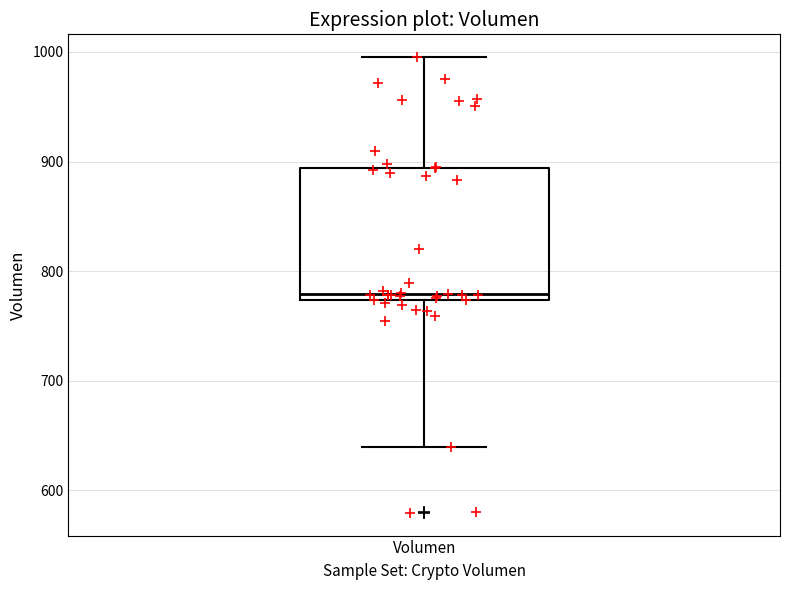

Transcribe this box plot: give where the median line is, the range the box spans, and where the two whiskers end, as read against the y-axis. The values are not printed on the chart, so give them approximately, as read against the axis.

median 780, box 770 to 890, whiskers 640 to 1000